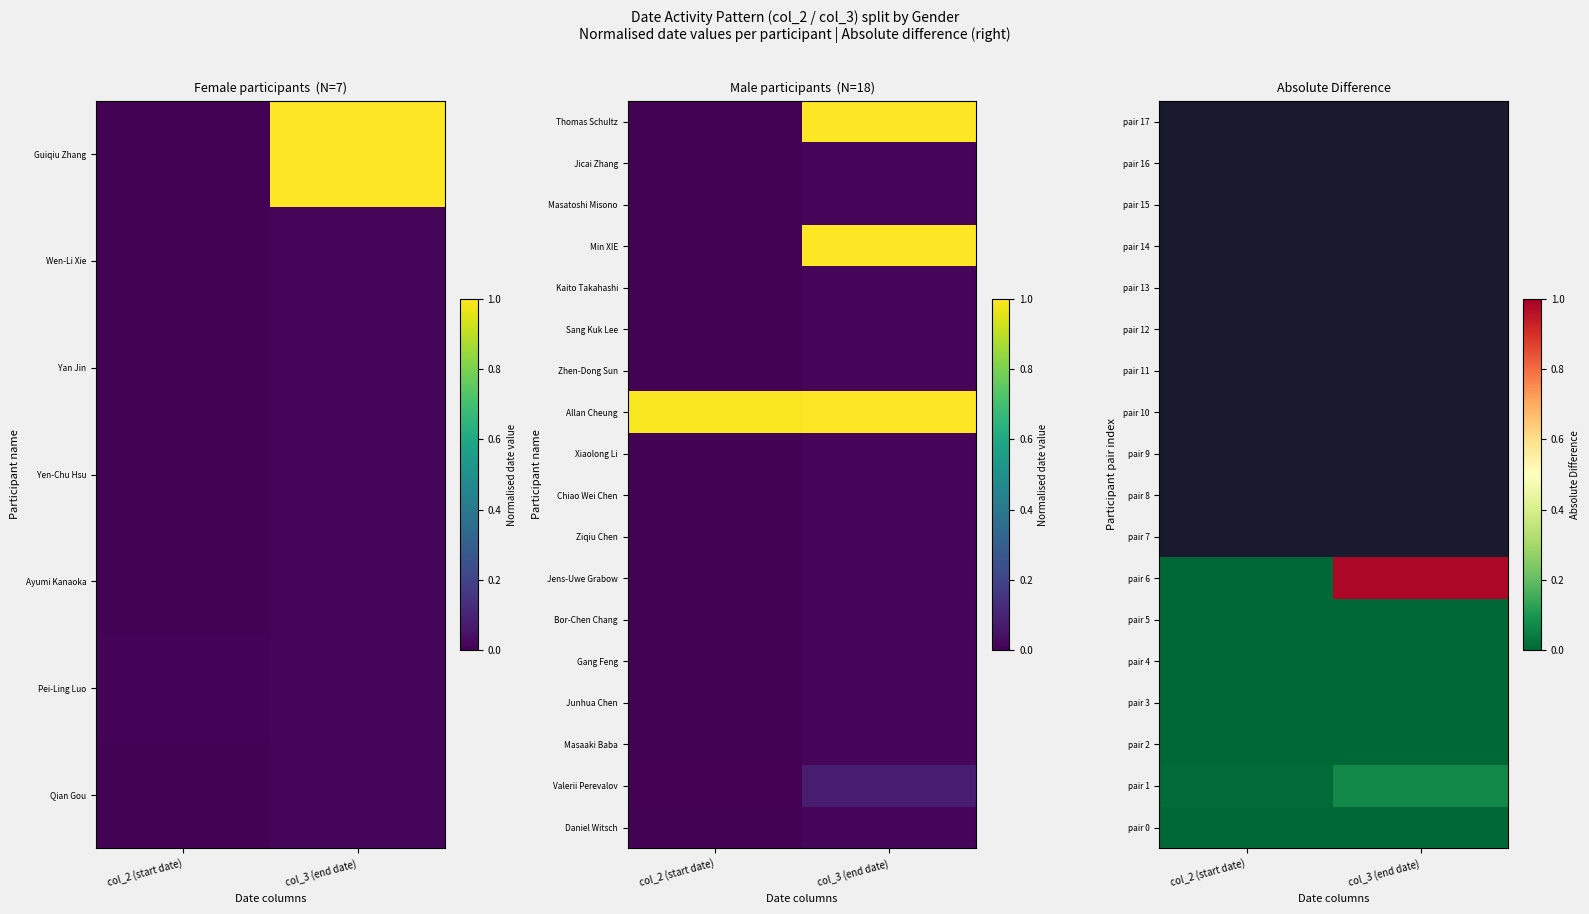

How many categories are shown in the chart?

2